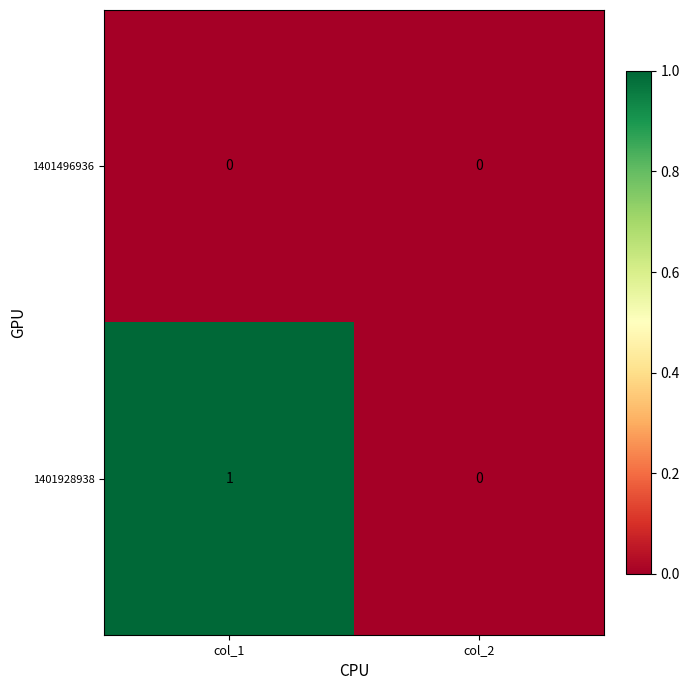

How many data points does each series have?

2